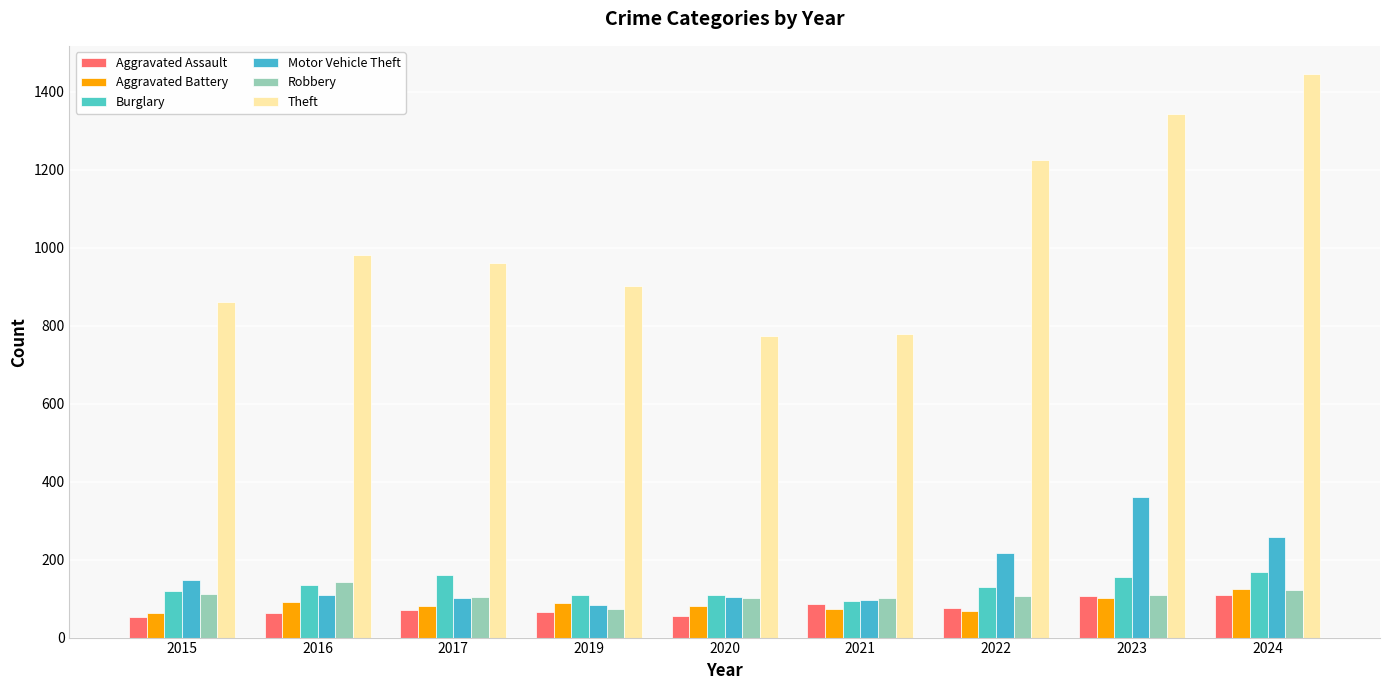

Where does the Aggravated Assault series first go above 71?

2021